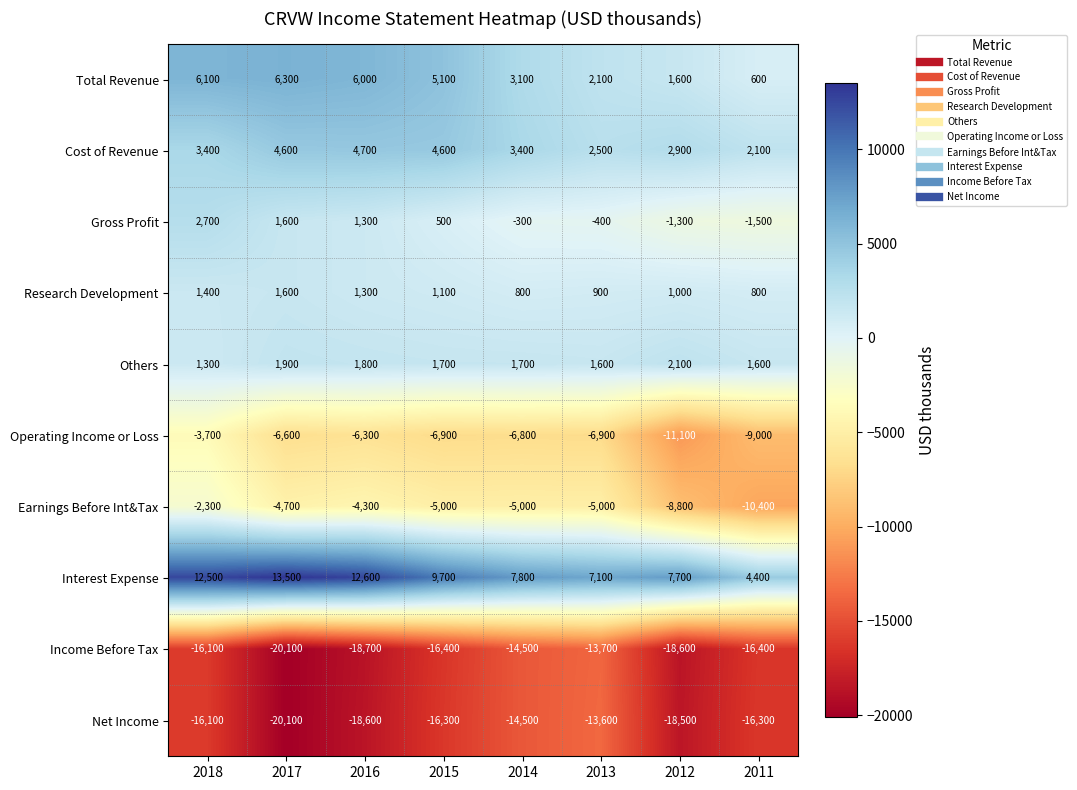

What is the difference between the maximum and minimum values in the Research Development series?

800